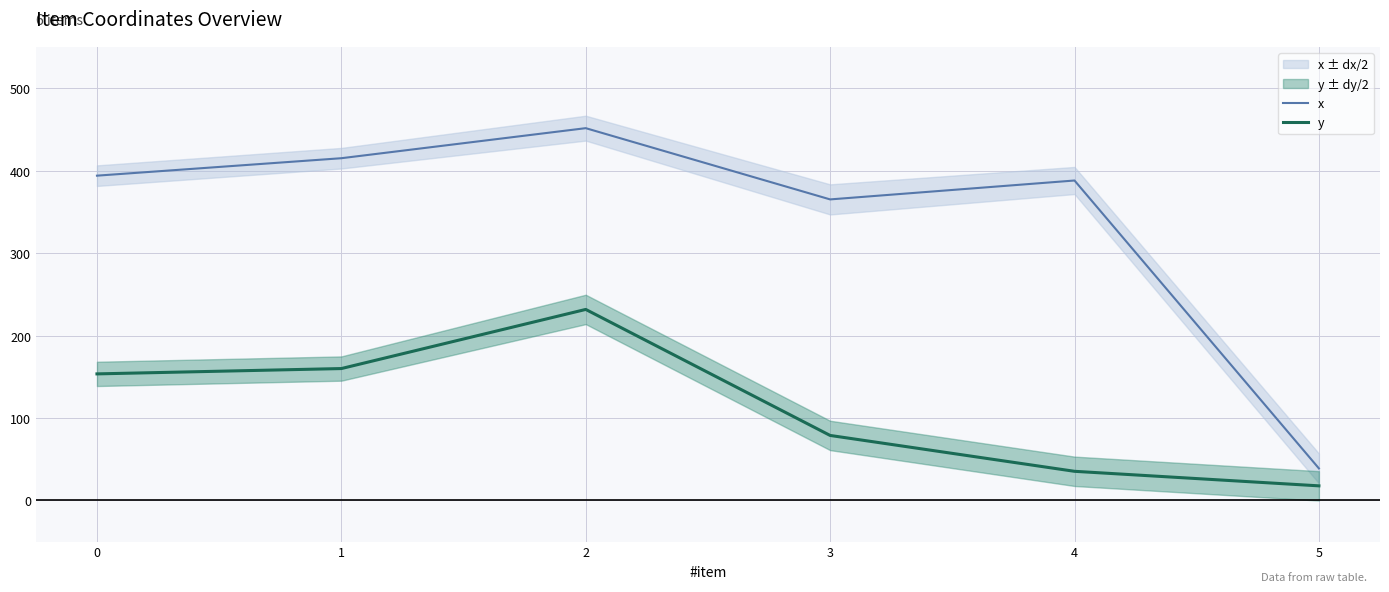

Between 2 and 1, which is larger?

2